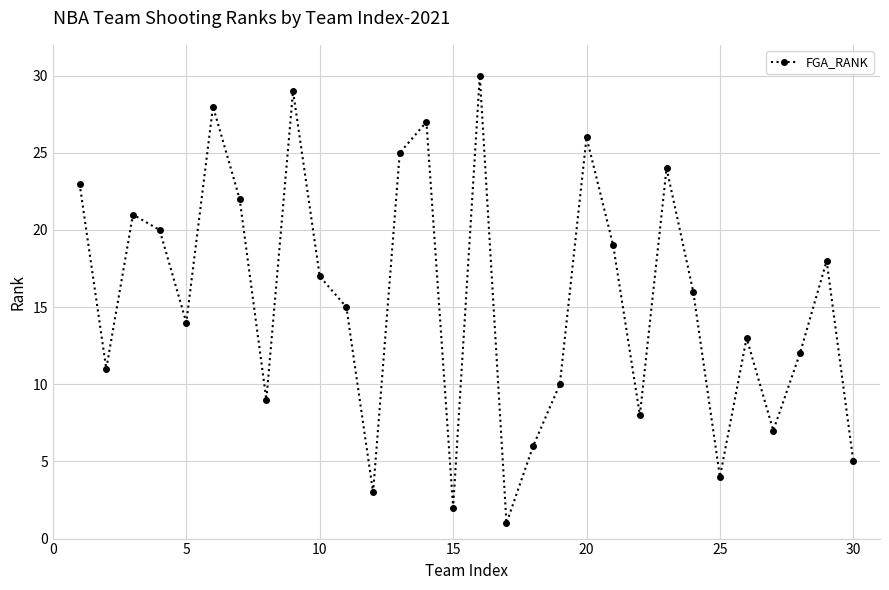

What is the average value?

16